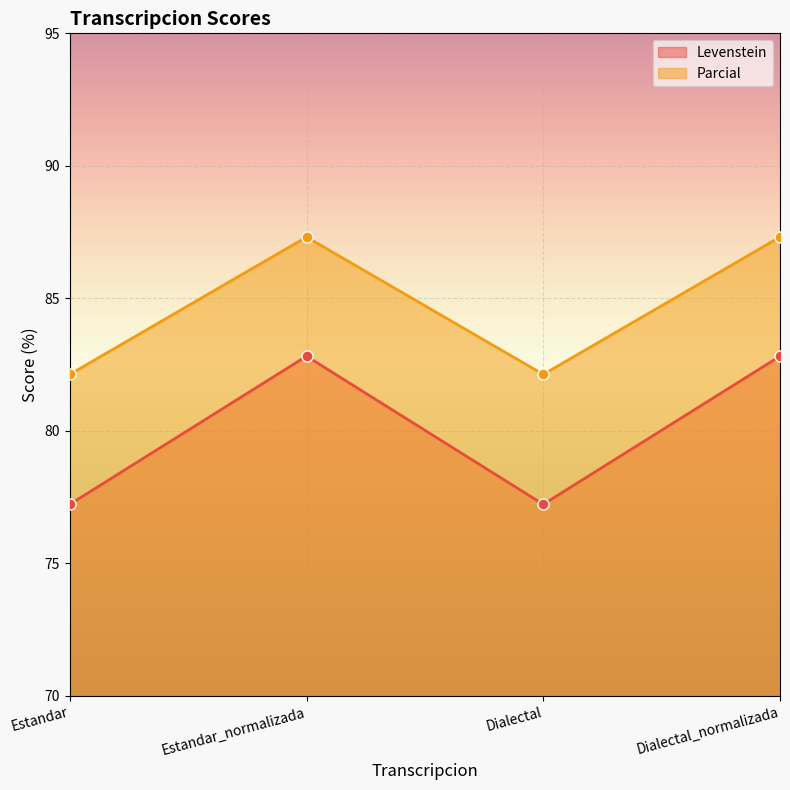

What position from the right is Dialectal_normalizada?

1